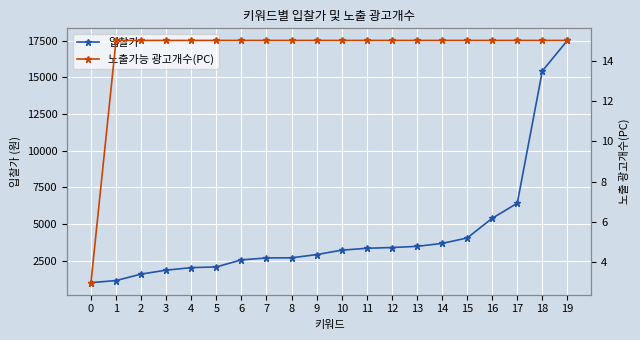

What is the sum of all 노출가능 광고개수(PC) values?

288